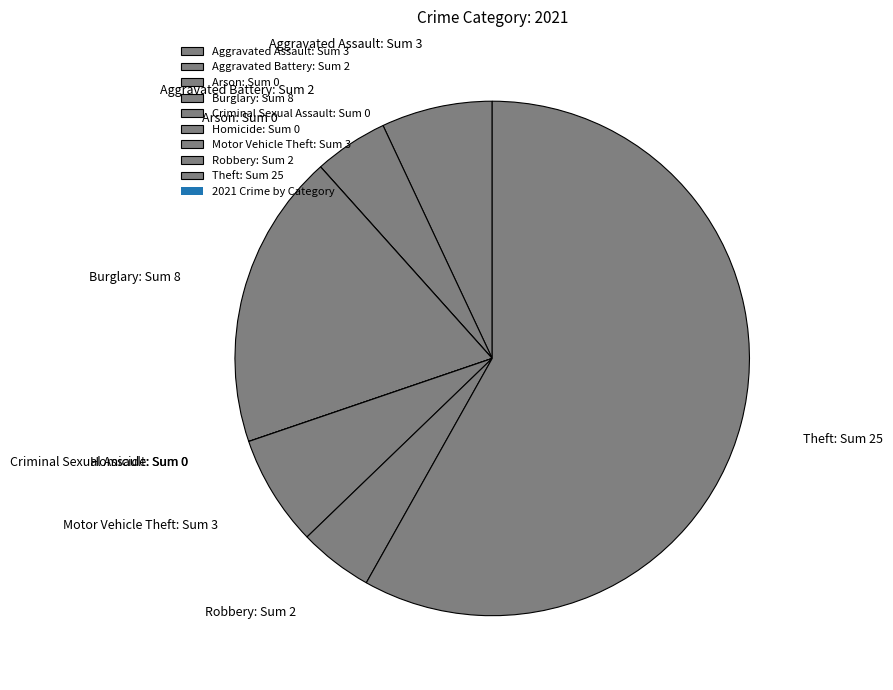

Do Motor Vehicle Theft: Sum 3 and Theft: Sum 25 together represent more than half of the pie?

Yes